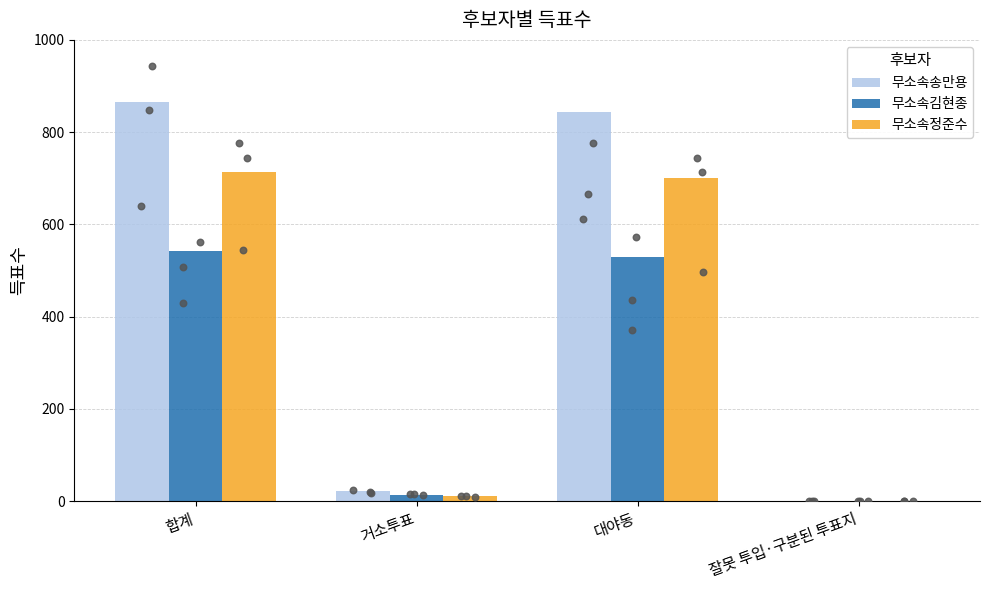

Which series reaches the minimum Y coordinate?

무소속김현종